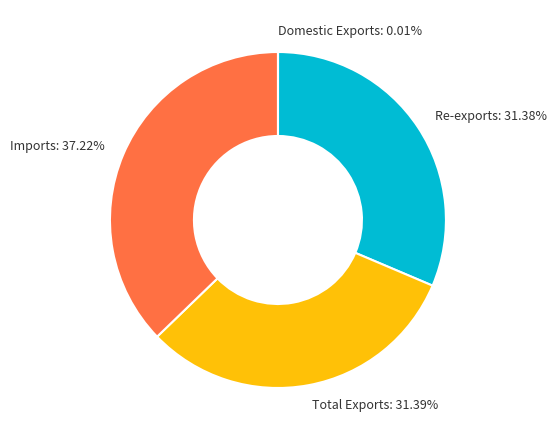

What percentage is the Imports slice, to the nearest percent?

37%